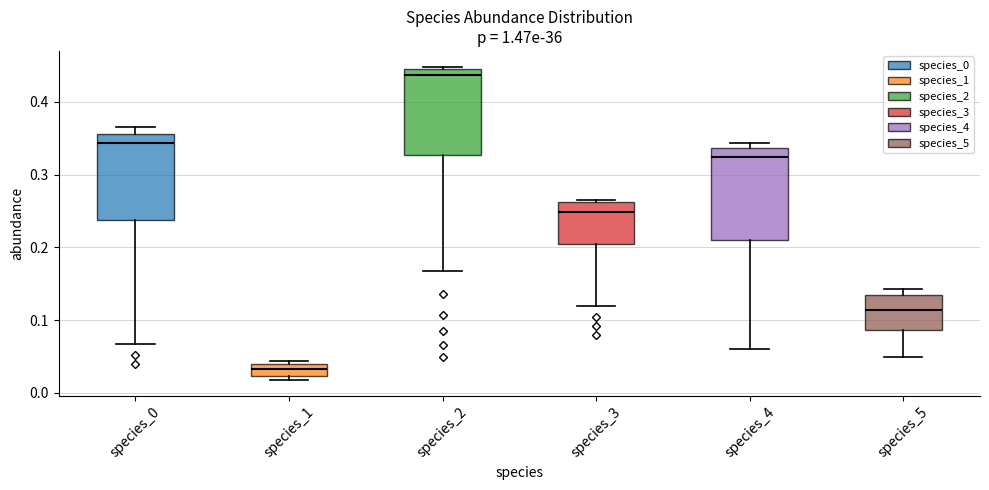

Reading left to right, transcribe this box plot: for each box, give where its median line is, the range the box spans, and where its two whiskers end, as read against the y-axis. The values are not printed on the chart, so give them approximately, as read against the axis.

species_0: median 0.34, box 0.24 to 0.36, whiskers 0.07 to 0.37
species_1: median 0.03, box 0.02 to 0.04, whiskers 0.02 (just below the box's lower edge) to 0.04 (just above the box's upper edge)
species_2: median 0.44 (just below the box's upper edge), box 0.33 to 0.44, whiskers 0.17 to 0.45
species_3: median 0.25, box 0.20 to 0.26, whiskers 0.12 to 0.27
species_4: median 0.32, box 0.21 to 0.34, whiskers 0.06 to 0.34 (just above the box's upper edge)
species_5: median 0.11, box 0.09 to 0.13, whiskers 0.05 to 0.14